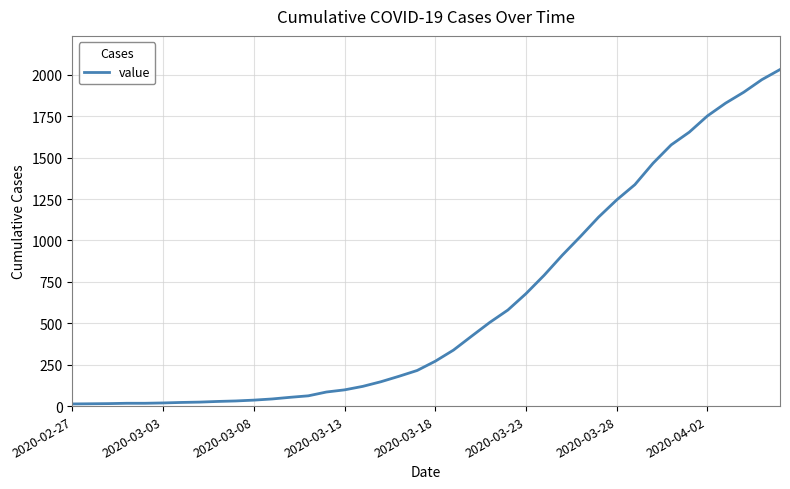

What is the greatest value displayed?

2032